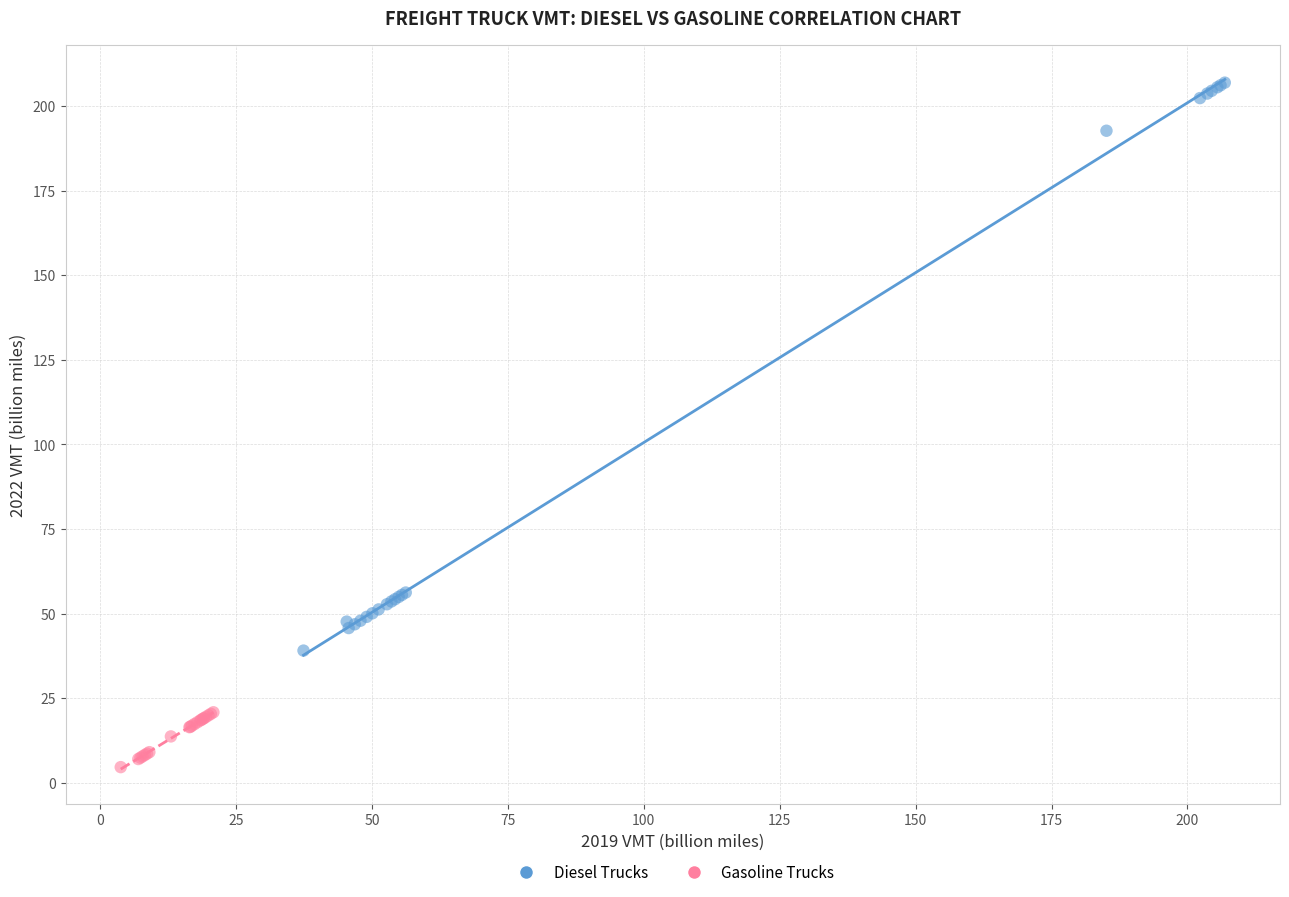

Which series contains the lowest Y value?

Gasoline Trucks